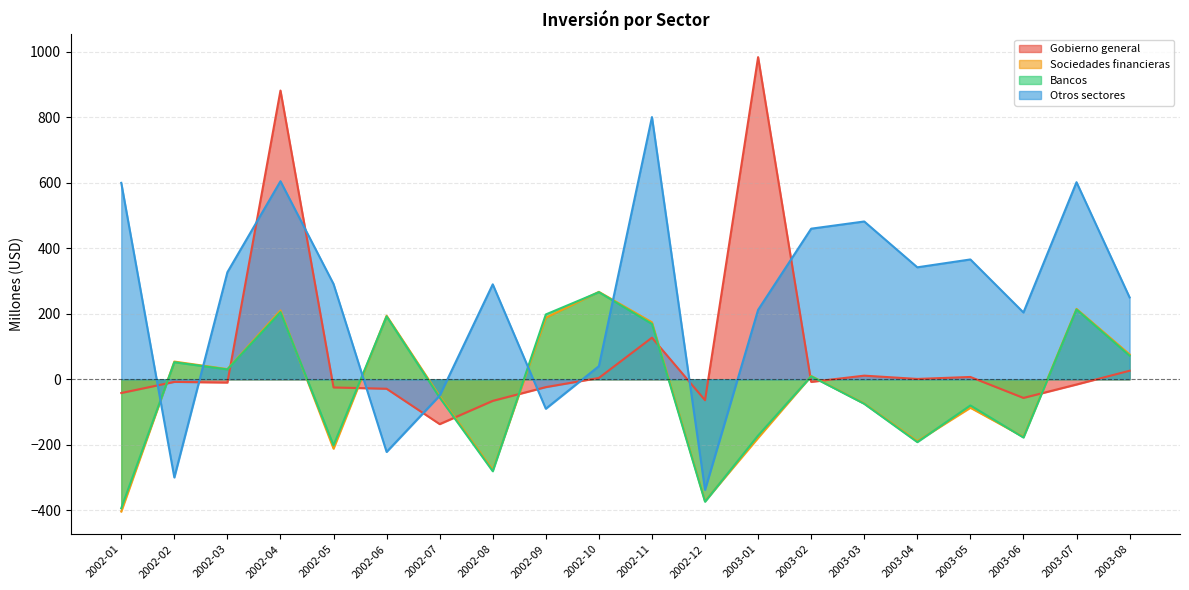

What is the sum of the Otros sectores values at 2003-08 and 2002-02?

-50